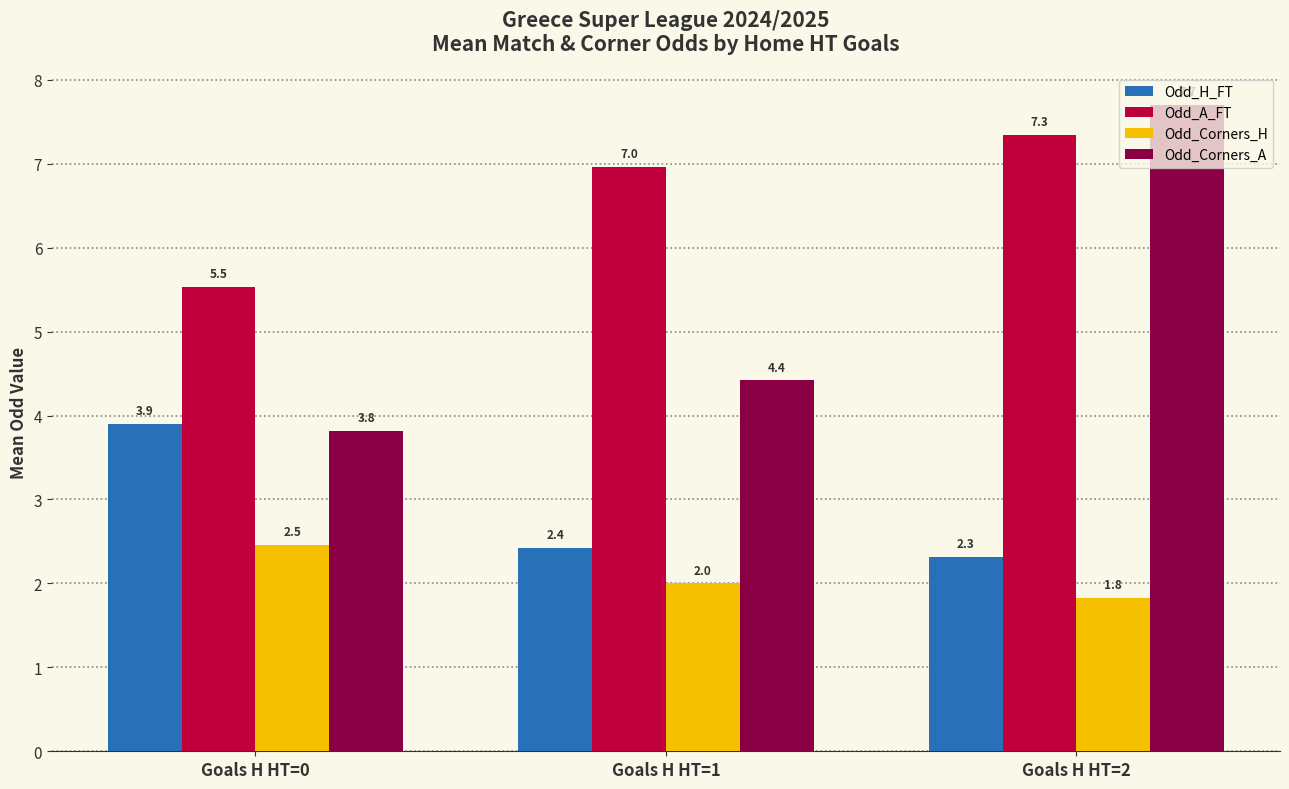

What is the sum of the Odd_Corners_A values at Goals H HT=2 and Goals H HT=1?

12.1